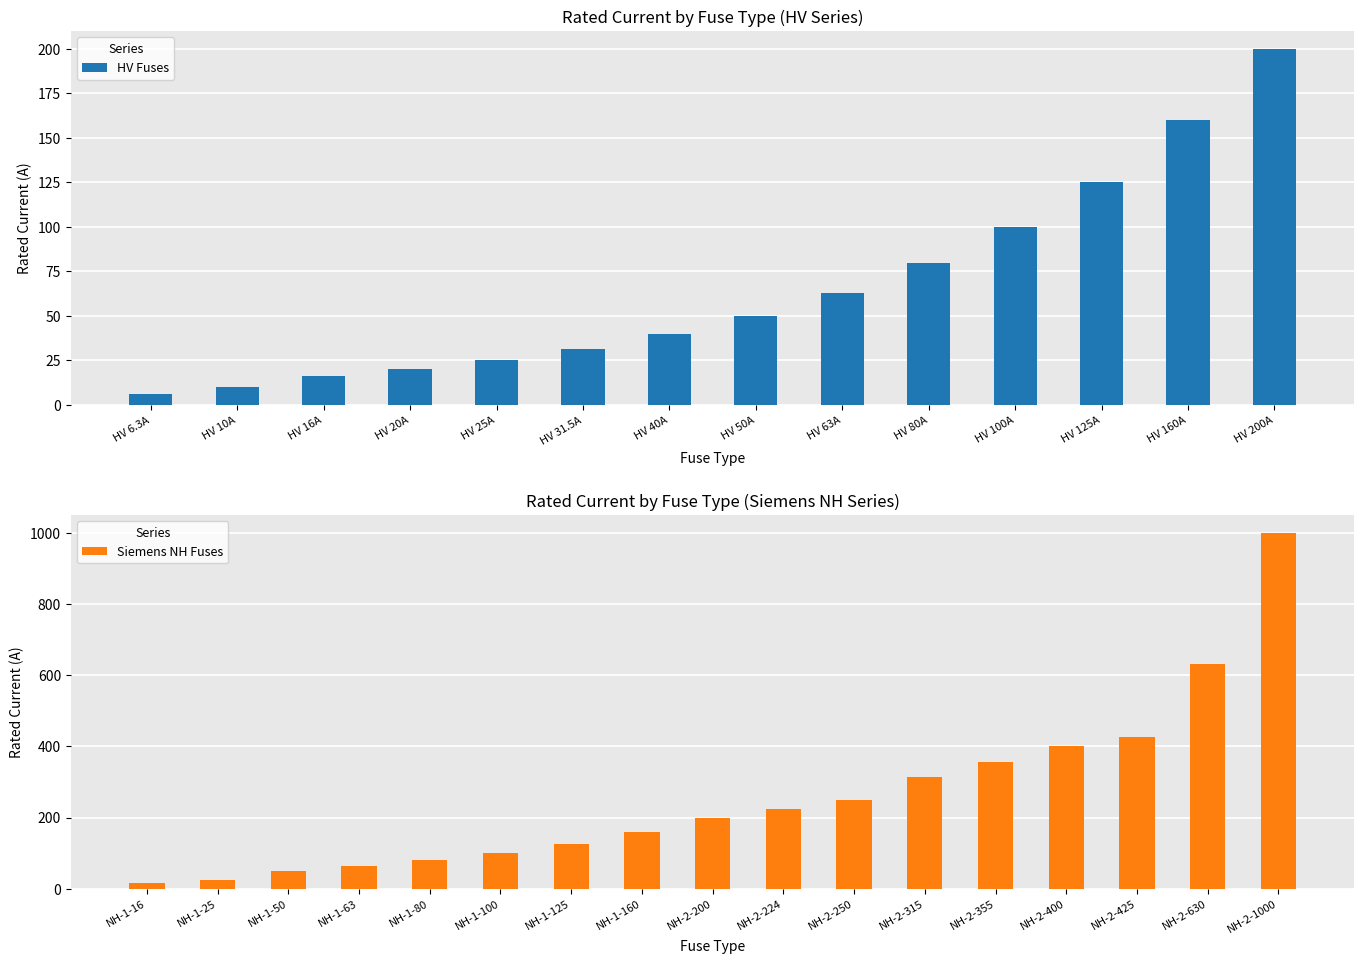

What is the difference between the values at HV 63A and HV 6.3A?

56.7